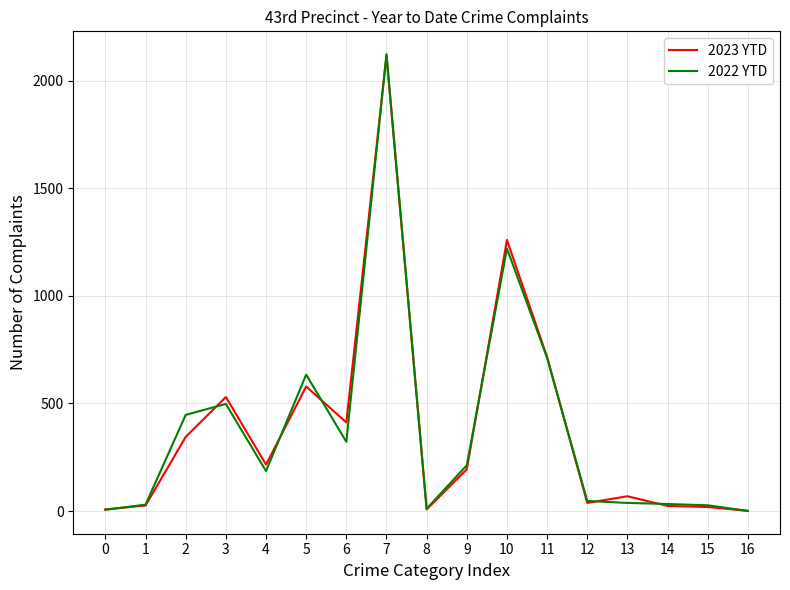

What is the sum of all 2022 YTD values?

6548